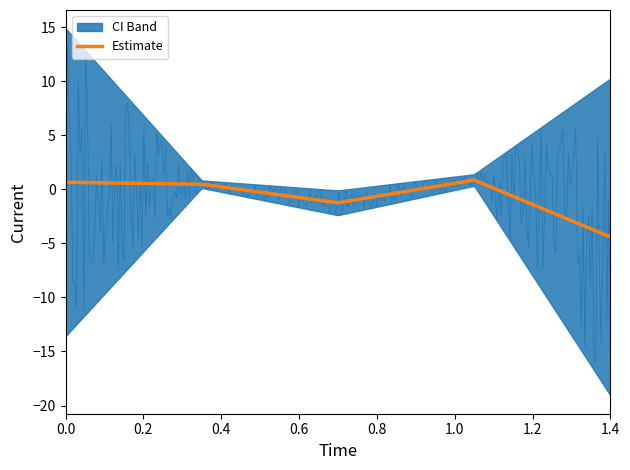

What is the minimum value for Estimate?

-4.4